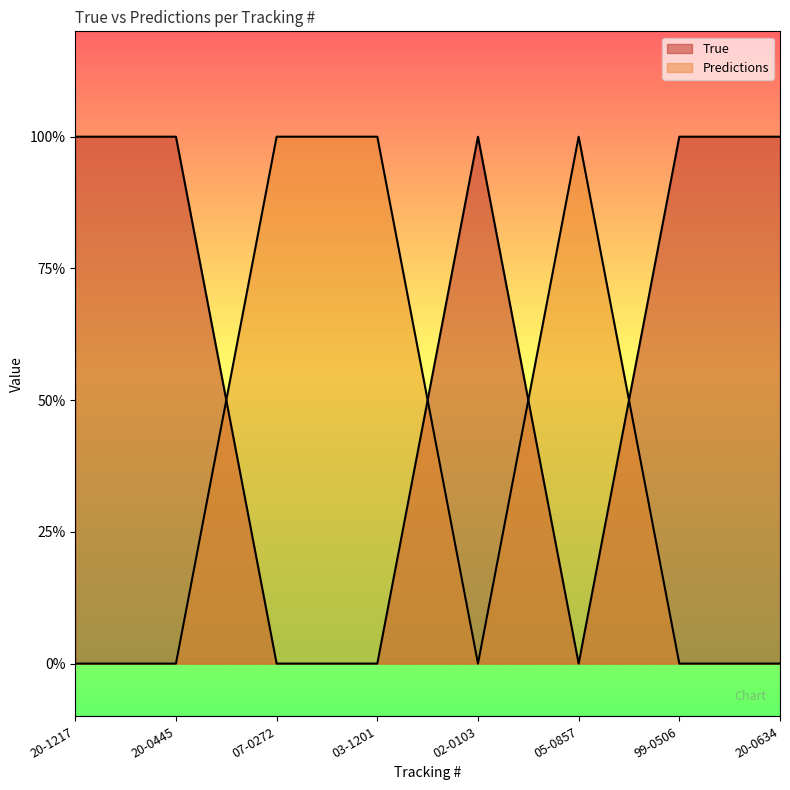

What is the sum of all True values?

5